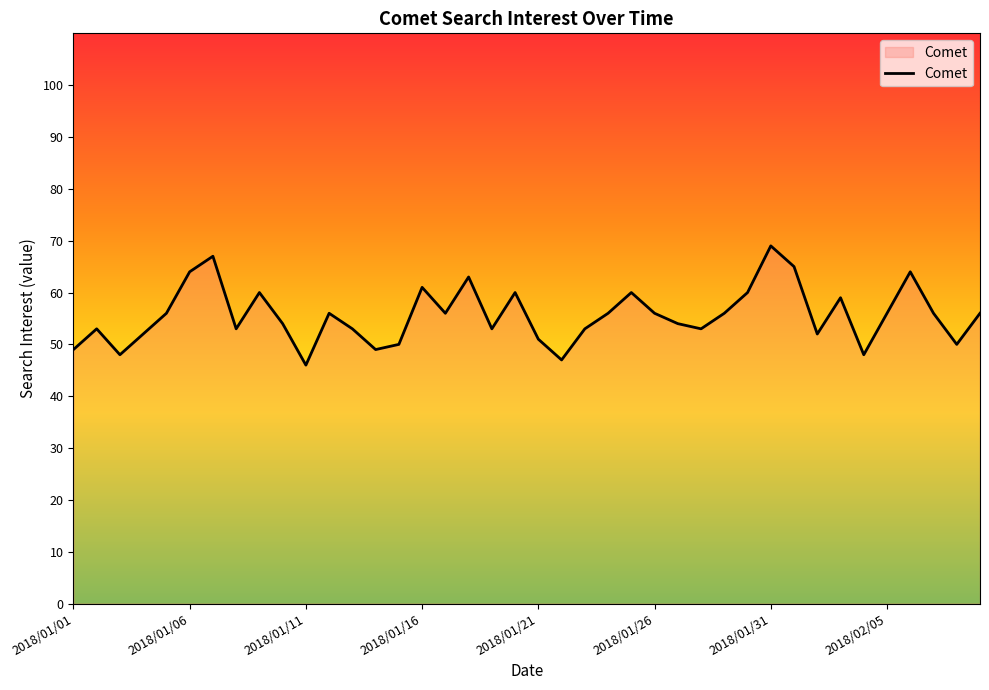

How many series are shown in this chart?

1